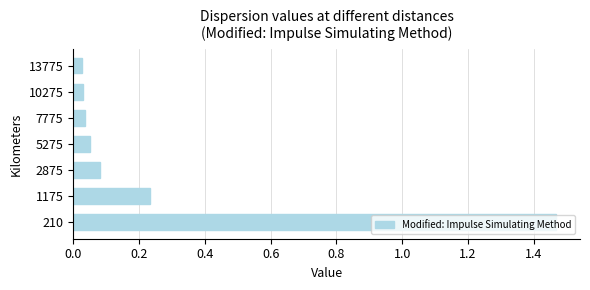

What is the sum of all values?

1.9